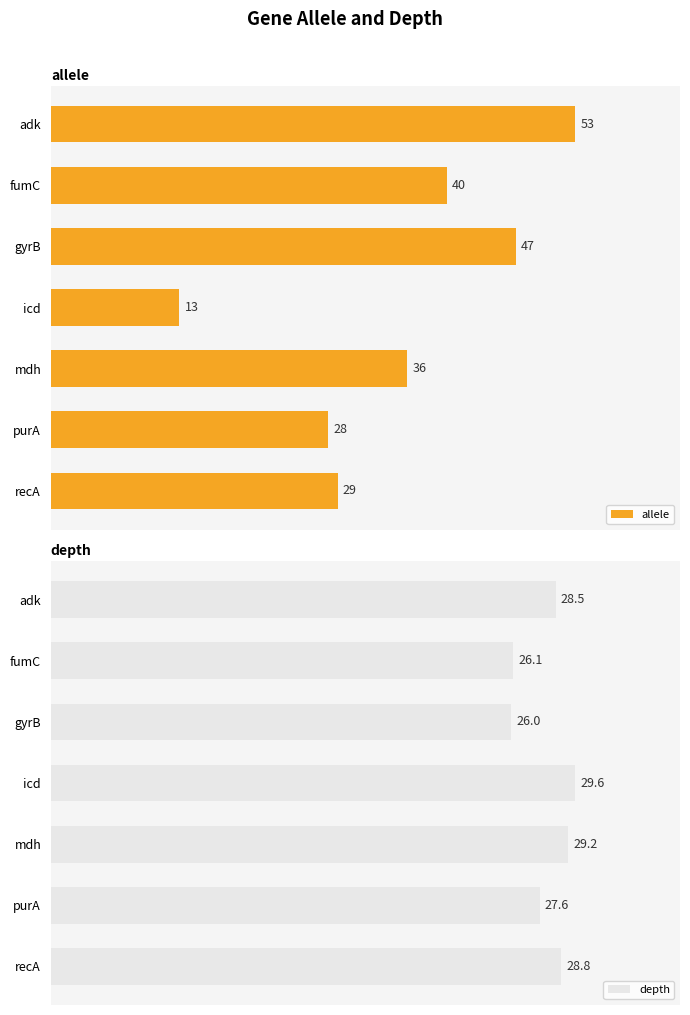

List the labels in order of allele value, largest first.

adk, gyrB, fumC, mdh, recA, purA, icd